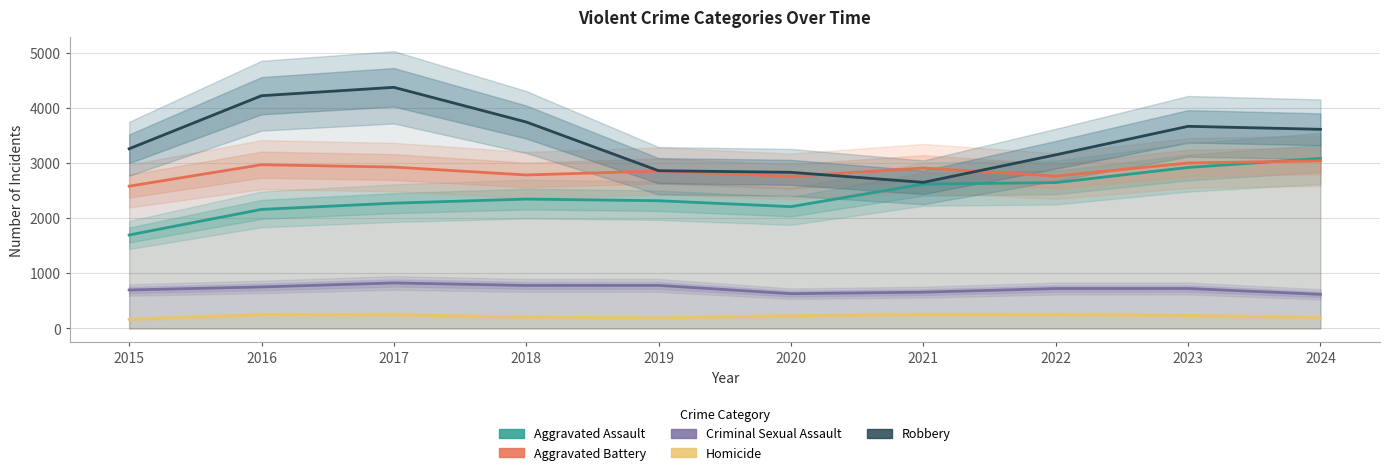

True or false: Criminal Sexual Assault has a value of 781 at 2019.

True